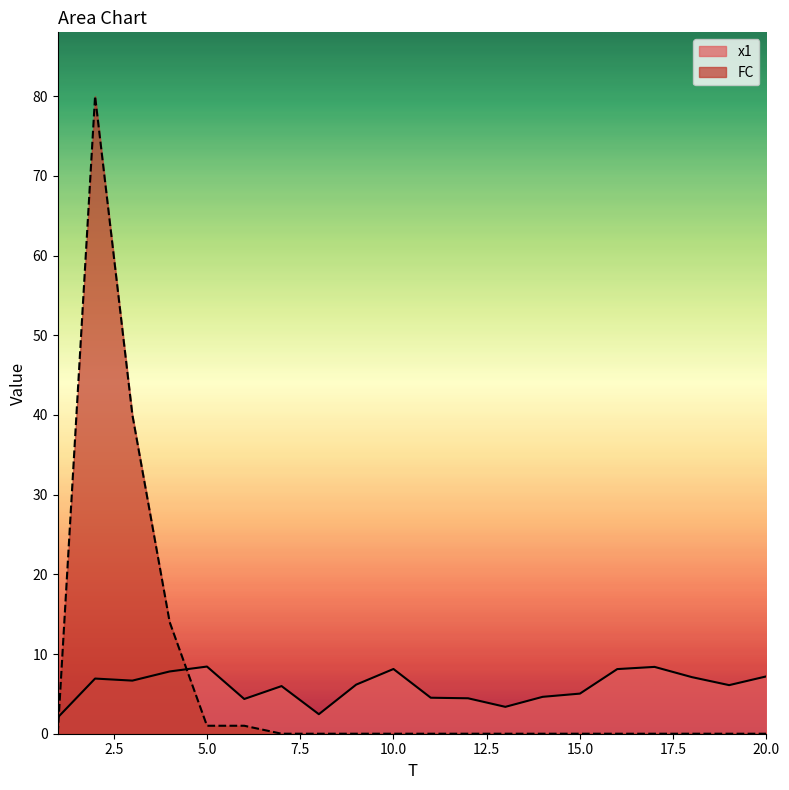

At which category does FC reach its first local peak?

2